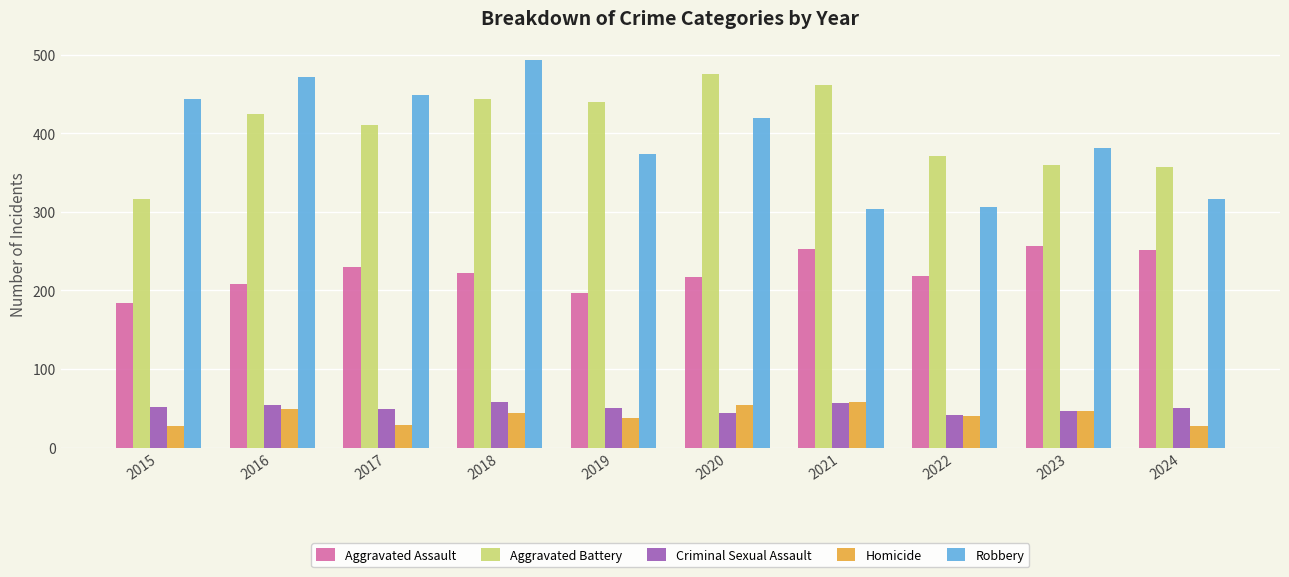

Which series changed the most between 2015 and 2022?

Robbery